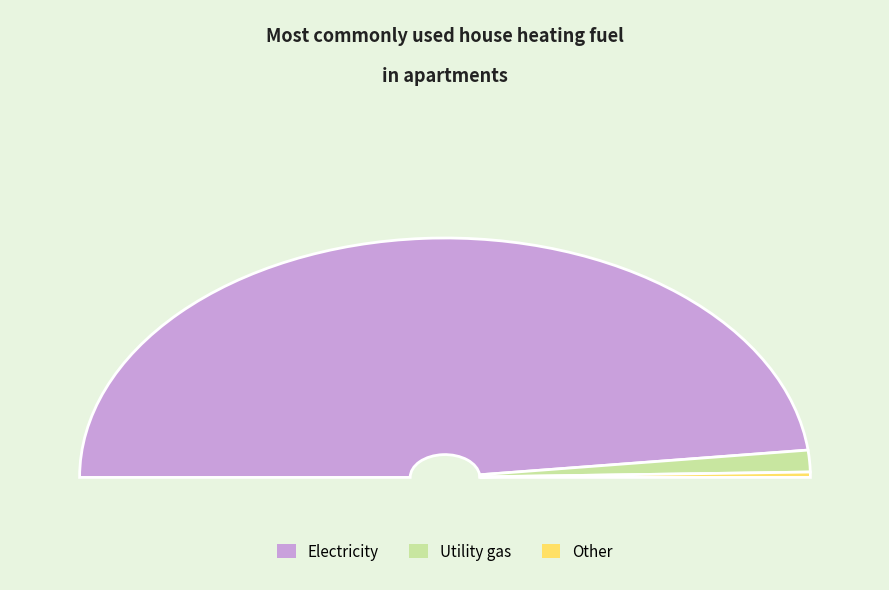

Combined, do 49 and 3 account for over 50%?

No